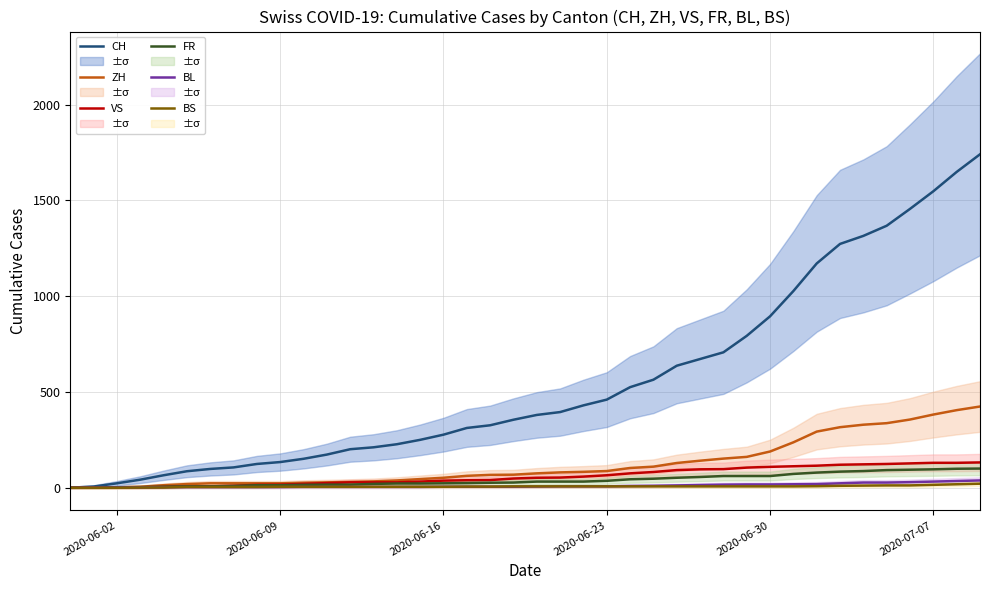

List the series in order of their peak value, lowest first.

BS, BL, FR, VS, ZH, CH